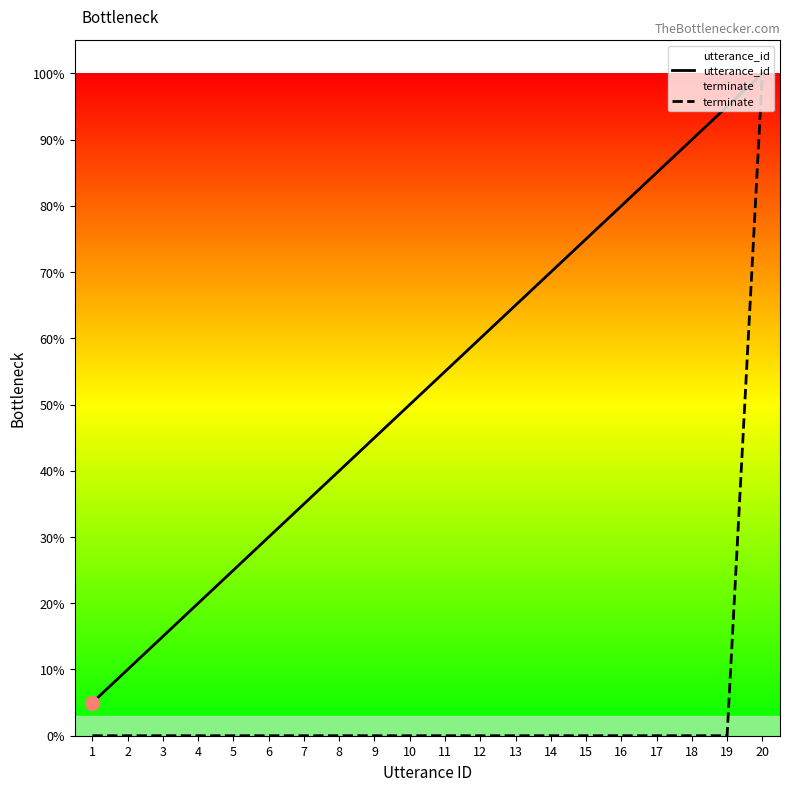

True or false: utterance_id and terminate intersect in this chart.

False